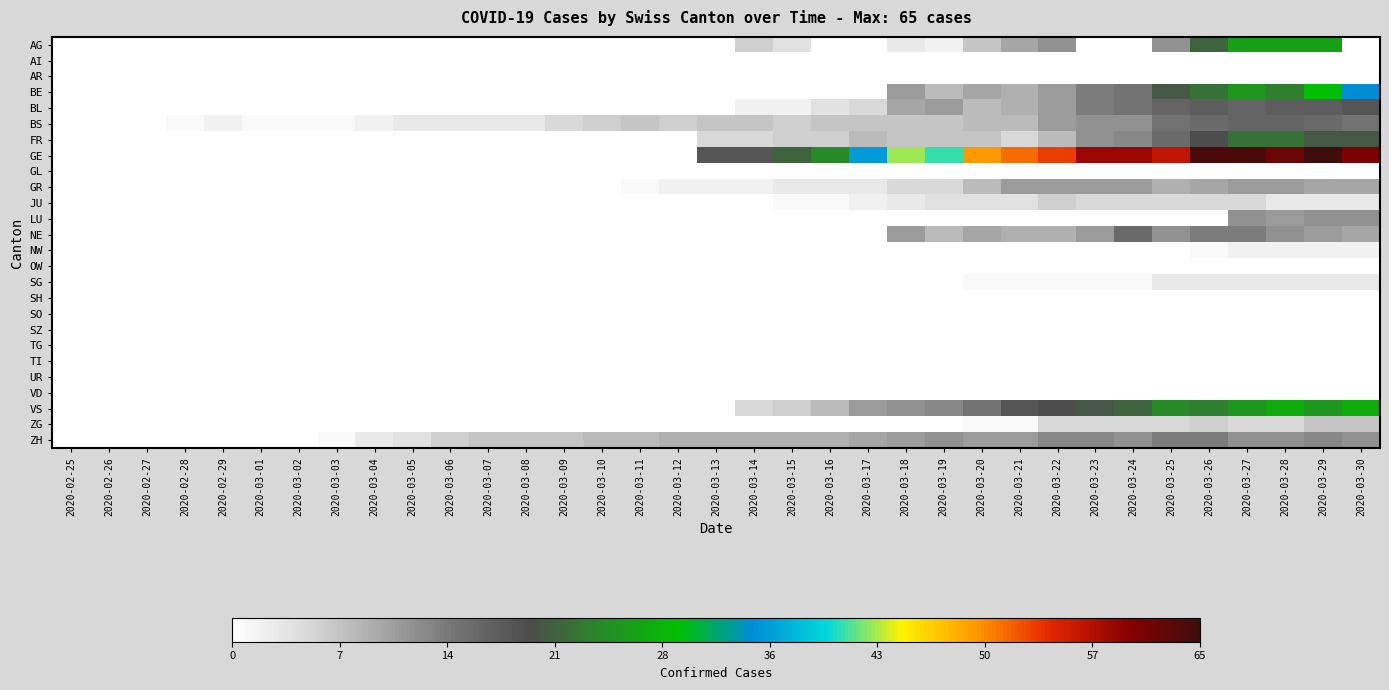

At 2020-03-26, list the series in order from smallest to largest.

AI, AR, GL, LU, OW, SH, SO, SZ, TG, TI, UR, VD, NW, SG, JU, ZG, GR, NE, ZH, BS, BL, FR, AG, BE, VS, GE